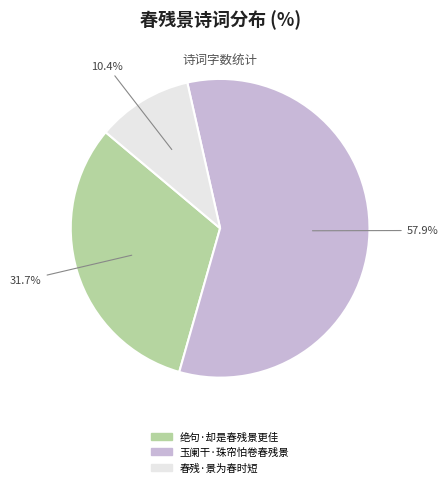

What is the total percentage of 绝句·却是春残景更佳 and 春残·景为春时短?

42.1%